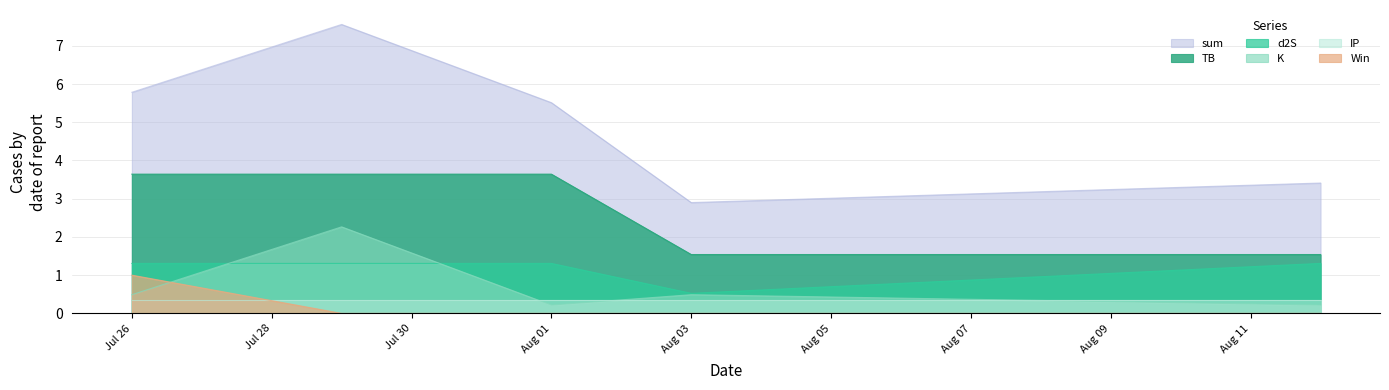

Which series has the largest range (max minus min)?

sum